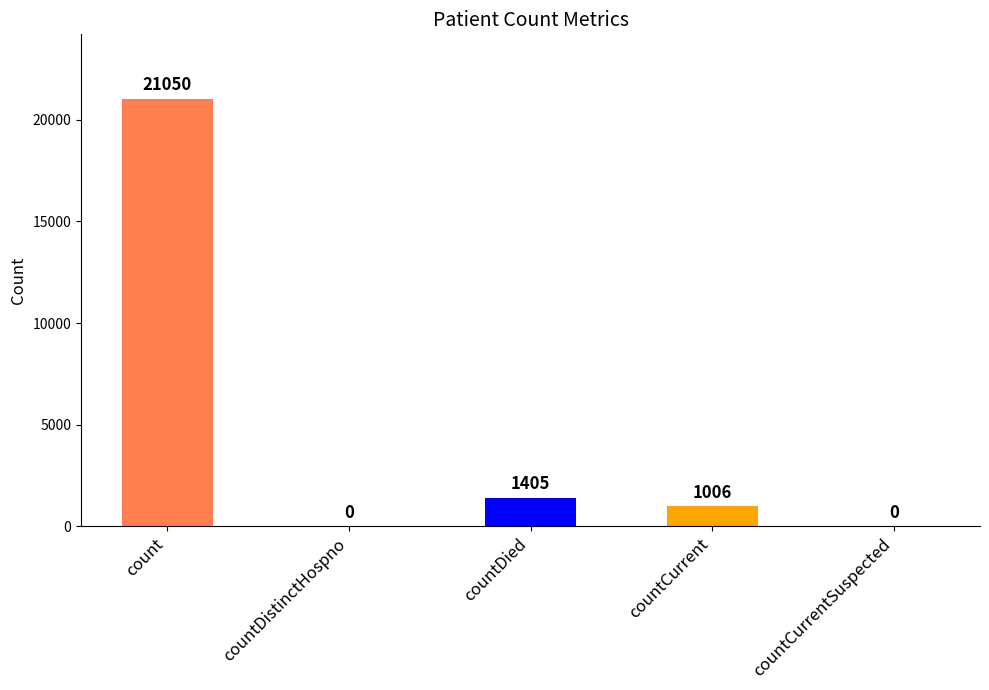

Which has a higher value, count or countCurrent?

count